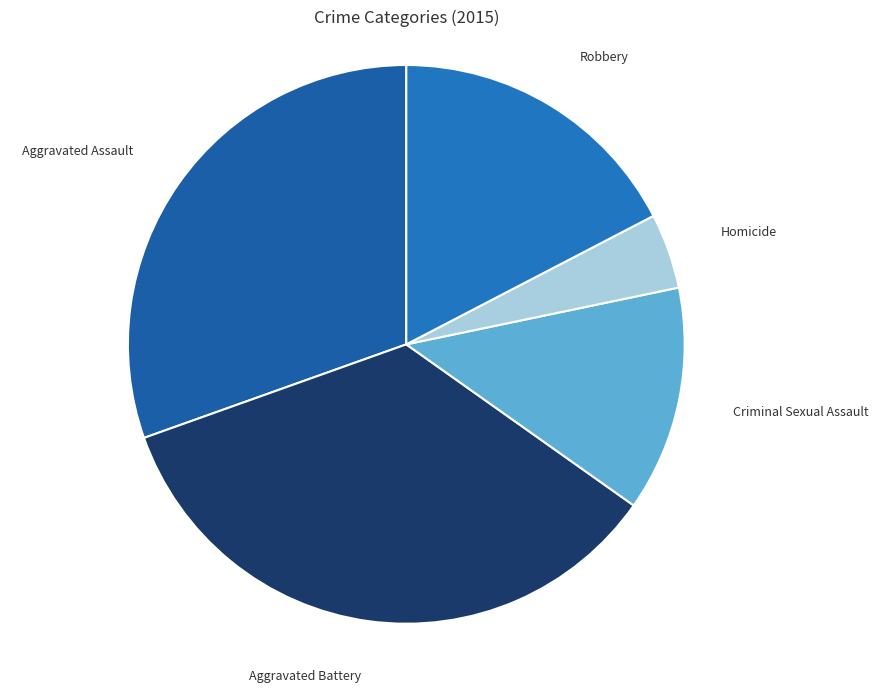

What is the largest slice in the pie chart?

Aggravated Battery